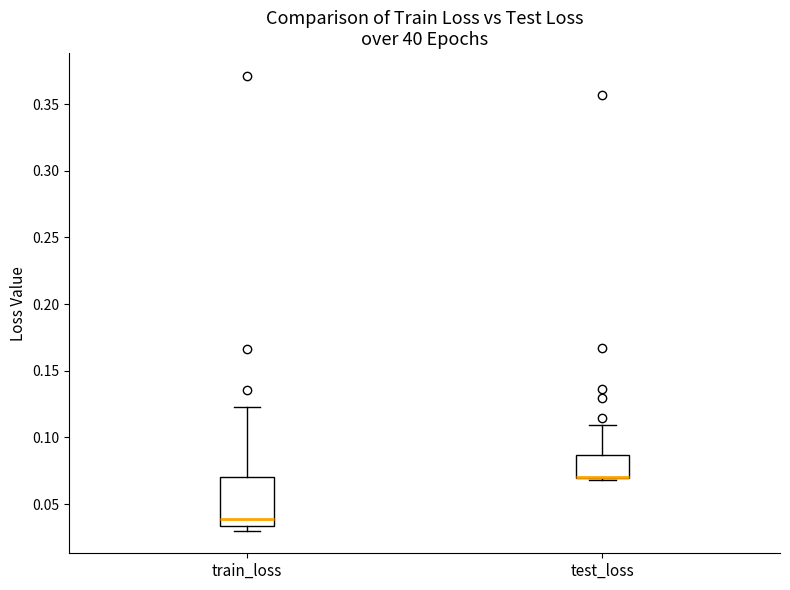

Where does the upper whisker of the box for test_loss end on the y-axis? The values are not printed on the chart, so give them approximately, as read against the axis.

0.110